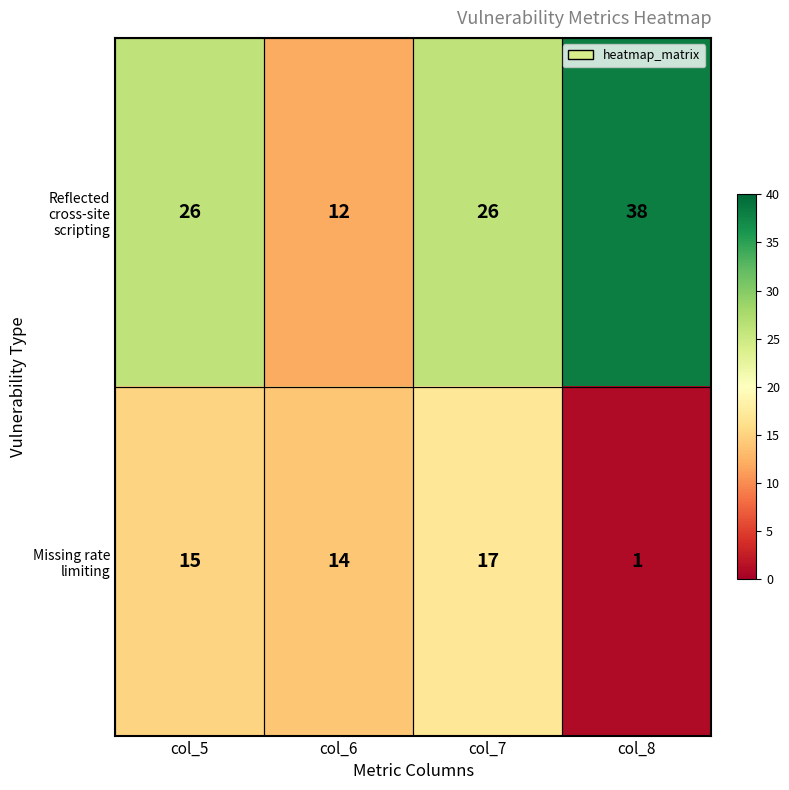

What is the difference between the maximum and minimum values in the Missing rate limiting series?

16